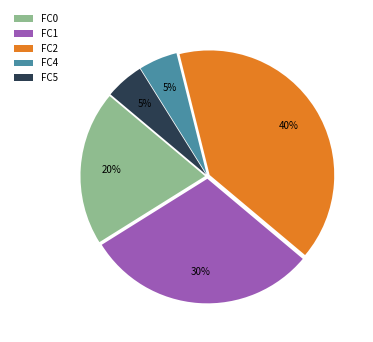

To the nearest percent, what is the difference between the FC2 and FC4 slice percentages?

35%